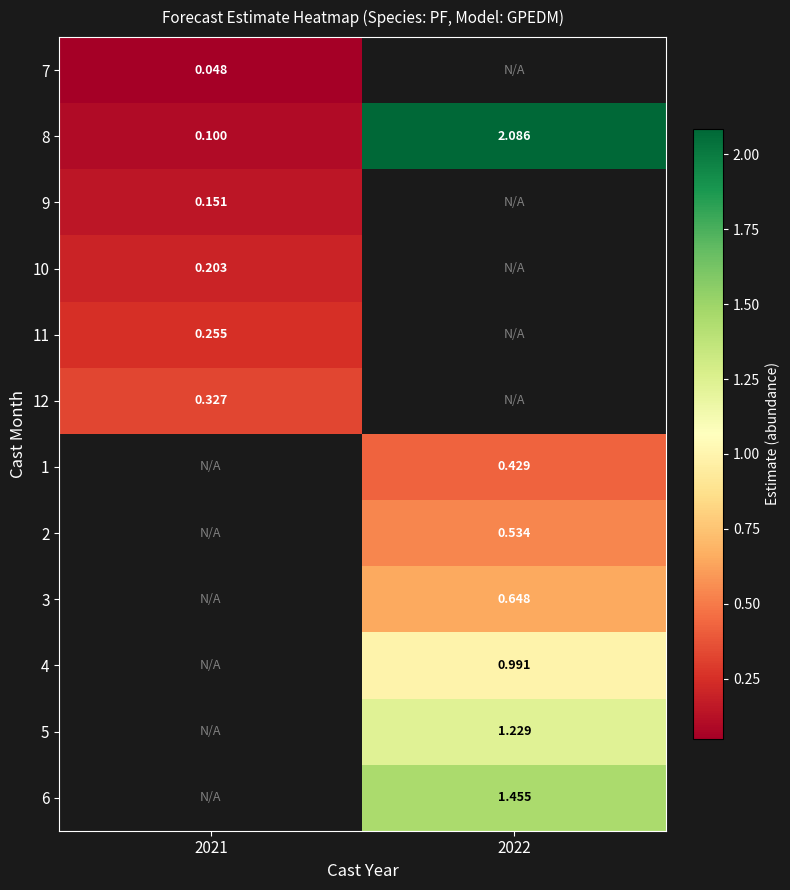

Where does the 1 series first go above 0?

2022